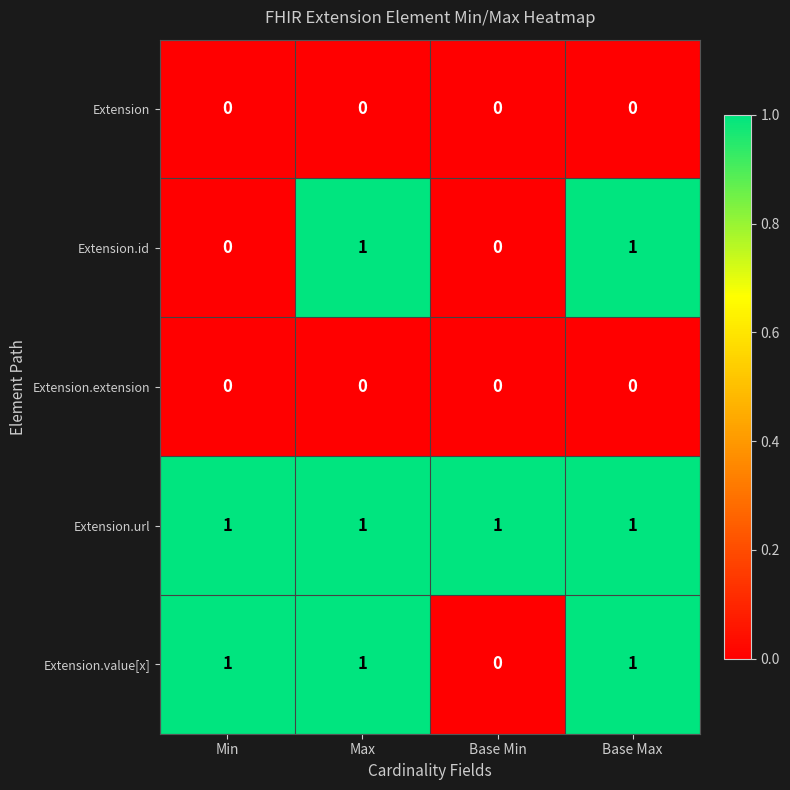

The value of Extension.url at Max is 0. True or false?

False